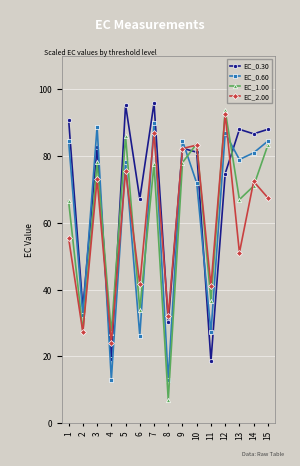

True or false: EC_0.60 has a value of 12.0 at 11.

False